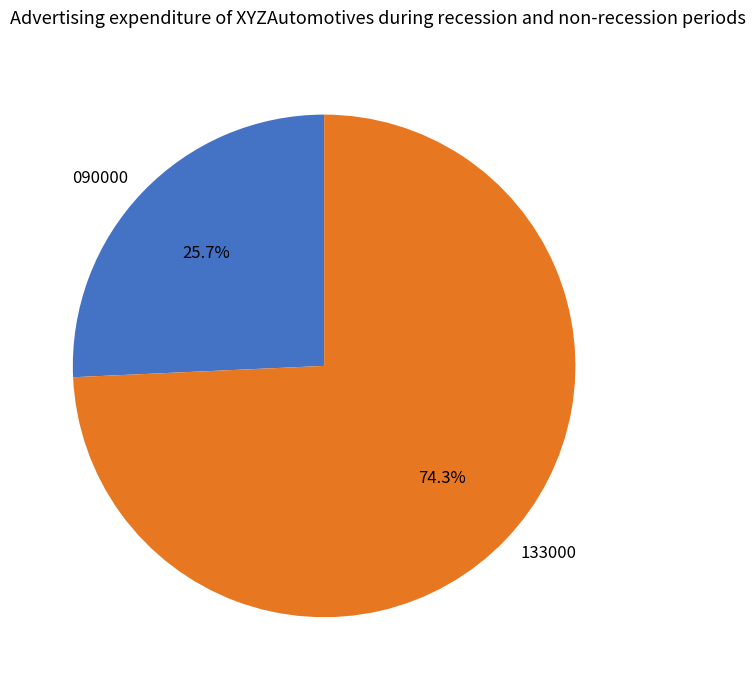

What is the smallest slice in the pie chart?

090000